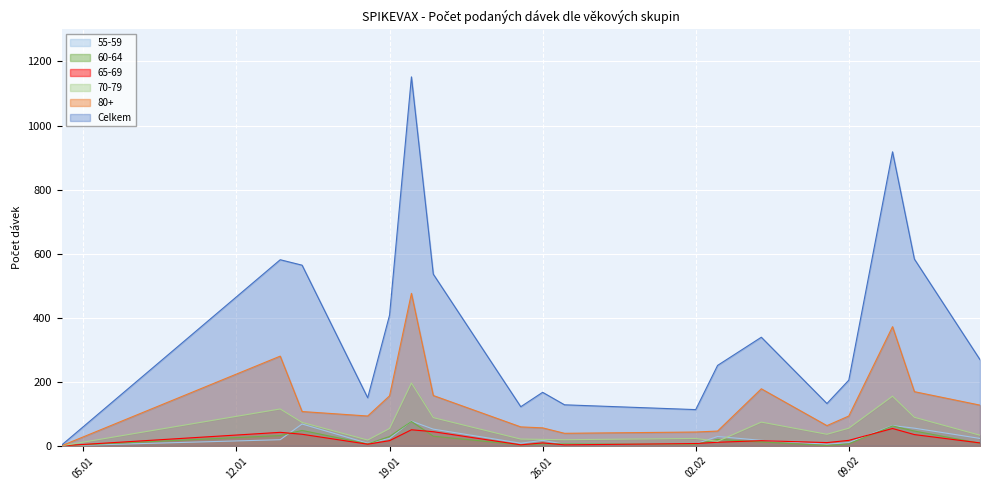

The value of Celkem at 26.01 is 271. True or false?

False